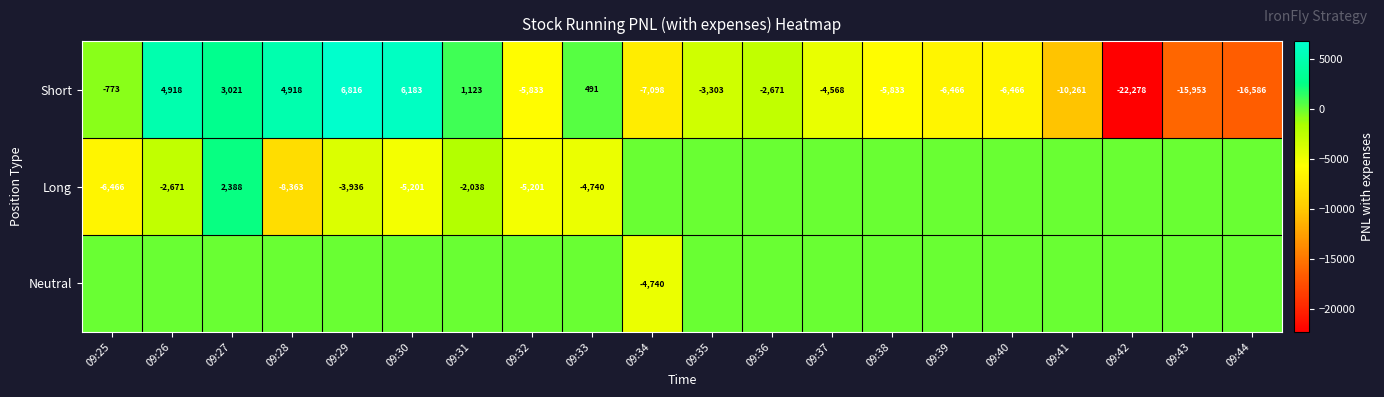

What is the average value of the Short series?

-4031